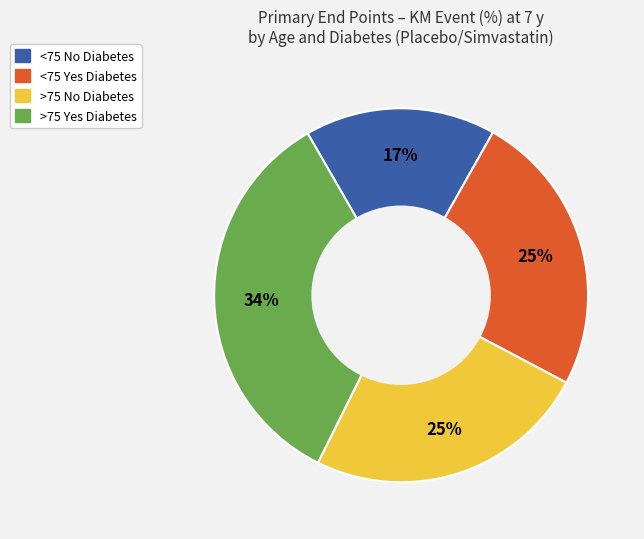

Combined, do >75 Yes Diabetes and <75 No Diabetes account for over 50%?

Yes